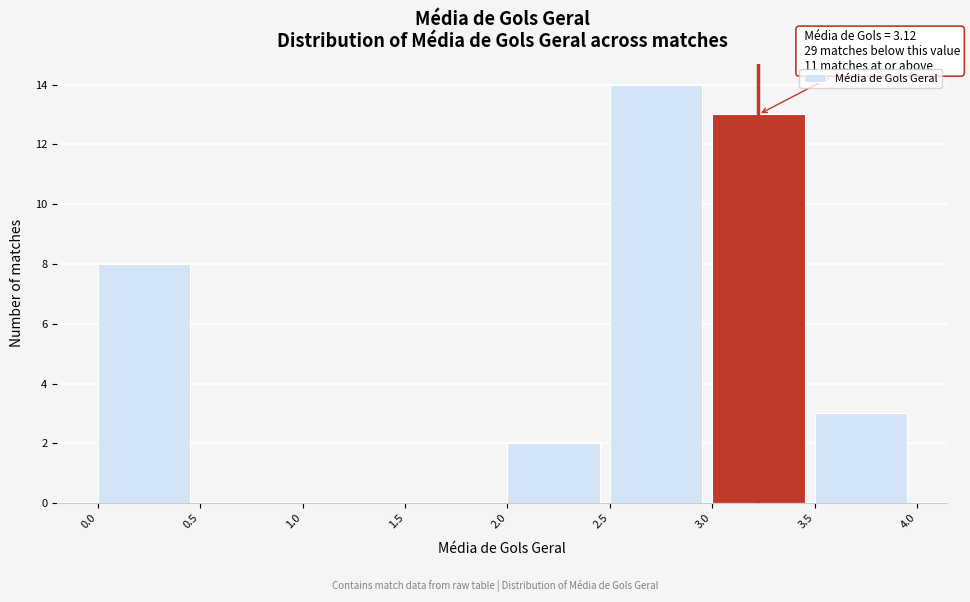

Over which range of the x-axis is the bar tallest?

2.5 to 3.0